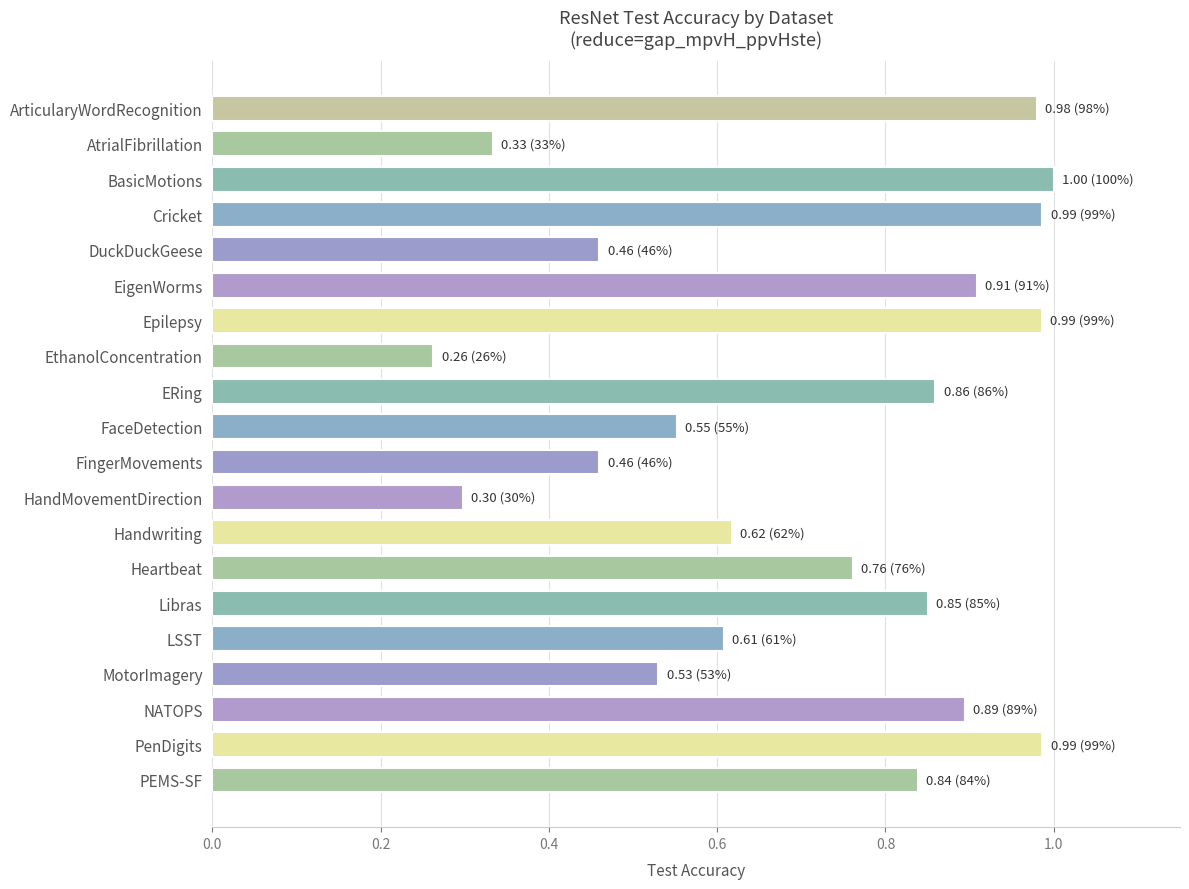

Where is the data nearest to the value 0?

EthanolConcentration